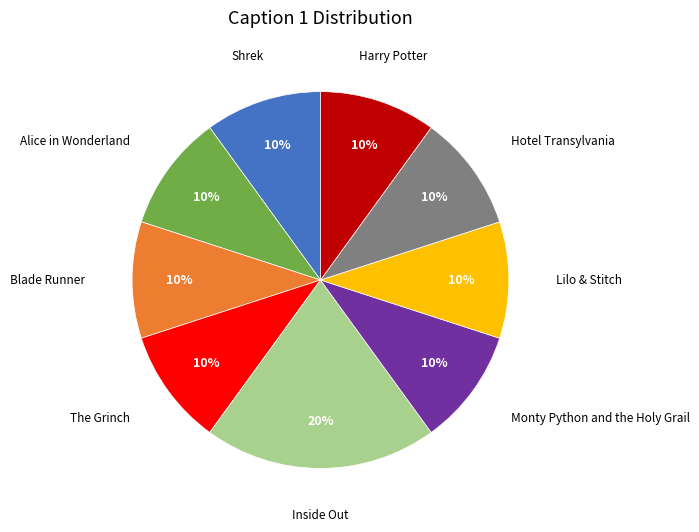

To the nearest percent, what is the difference between the largest and smallest slice percentages?

10%